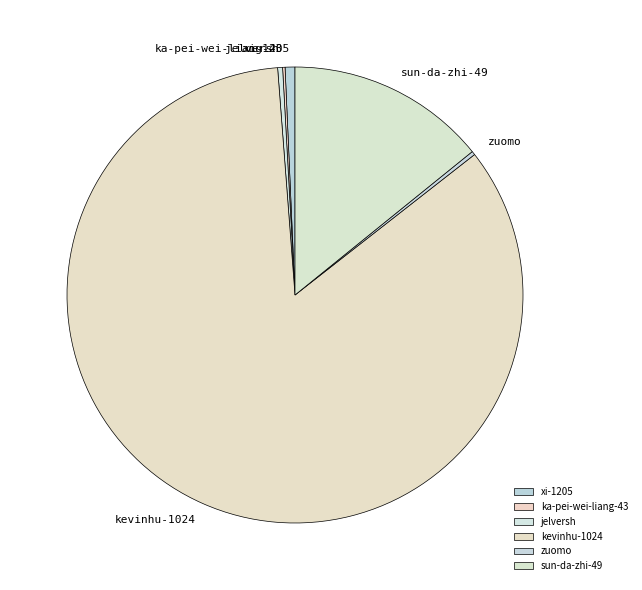

Between sun-da-zhi-49 and jelversh, which is larger?

sun-da-zhi-49